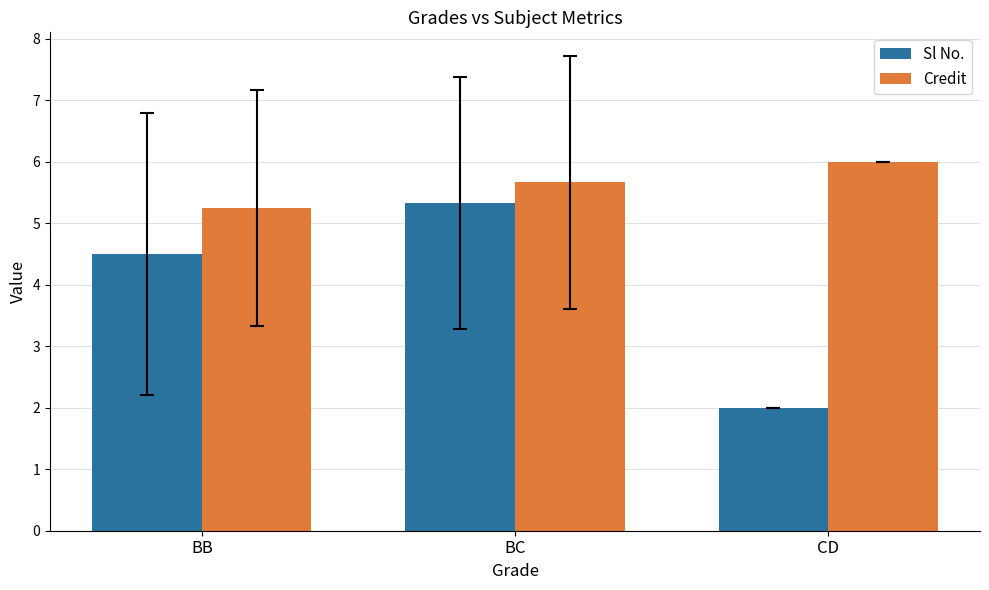

What is the value of the Sl No. bar at the 3rd from the left?

2.0